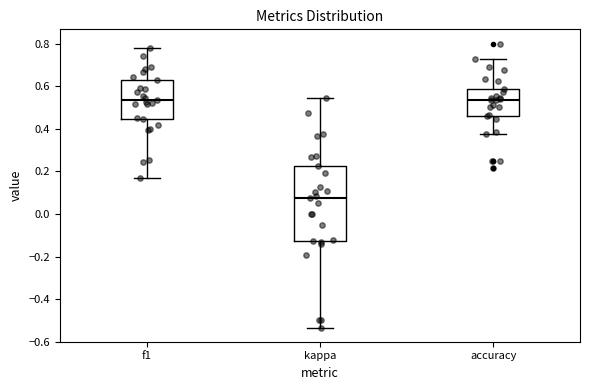

Which box is the tallest, from its lower edge to its upper edge?

kappa